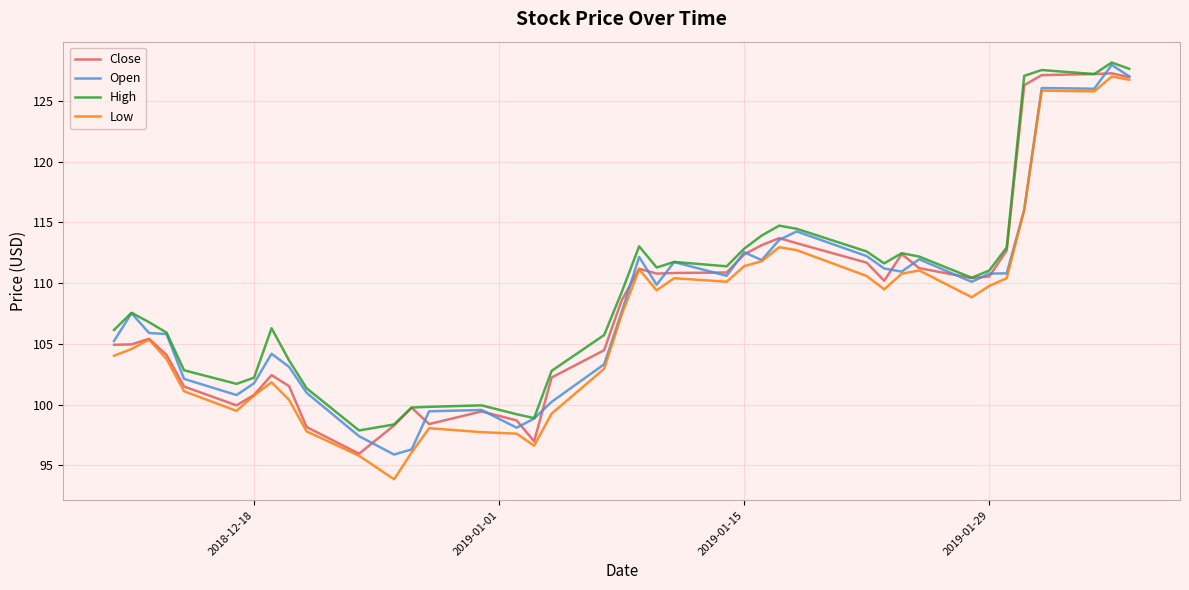

At how many categories does at least one series exceed 97?

40